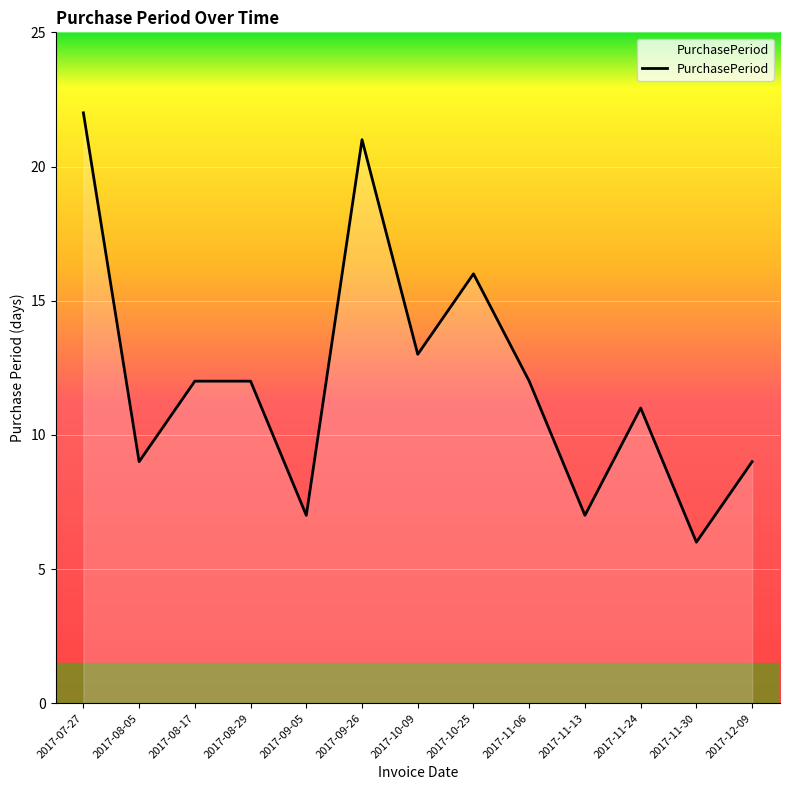

At which category does the data reach its first local valley?

2017-08-05